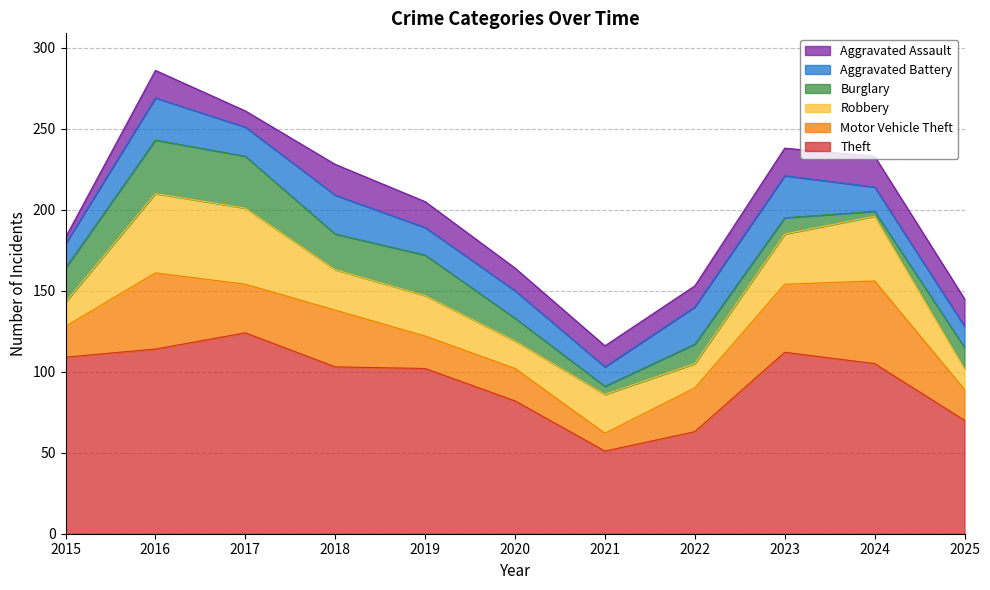

At which category does Burglary reach its first local valley?

2018